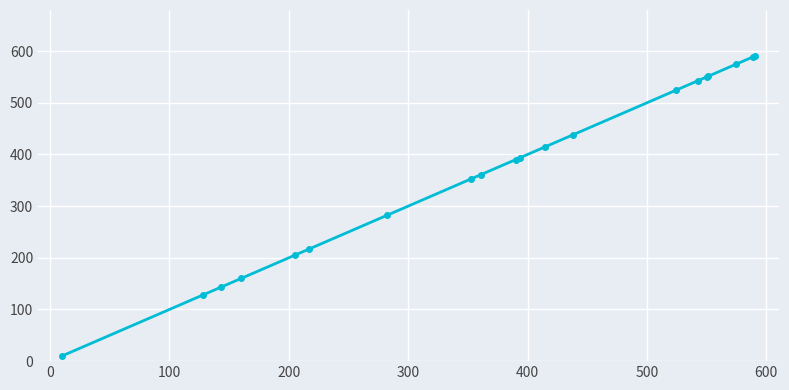

What is the sum of all values?

7419